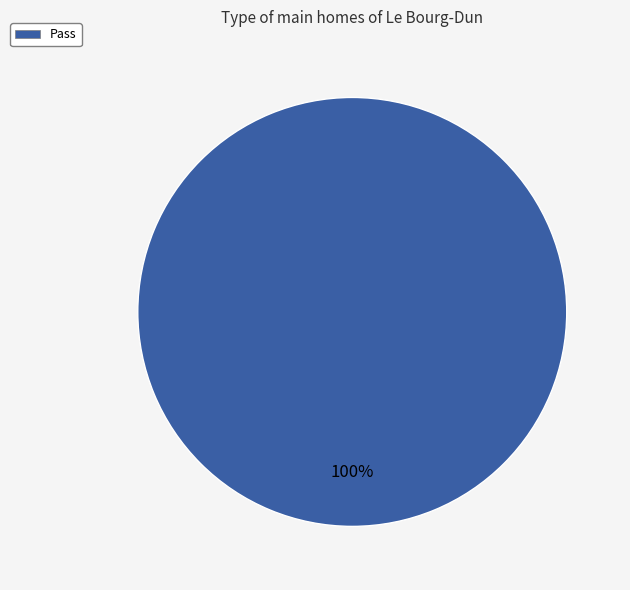

The Pass slice represents 100% of the pie. True or false?

True